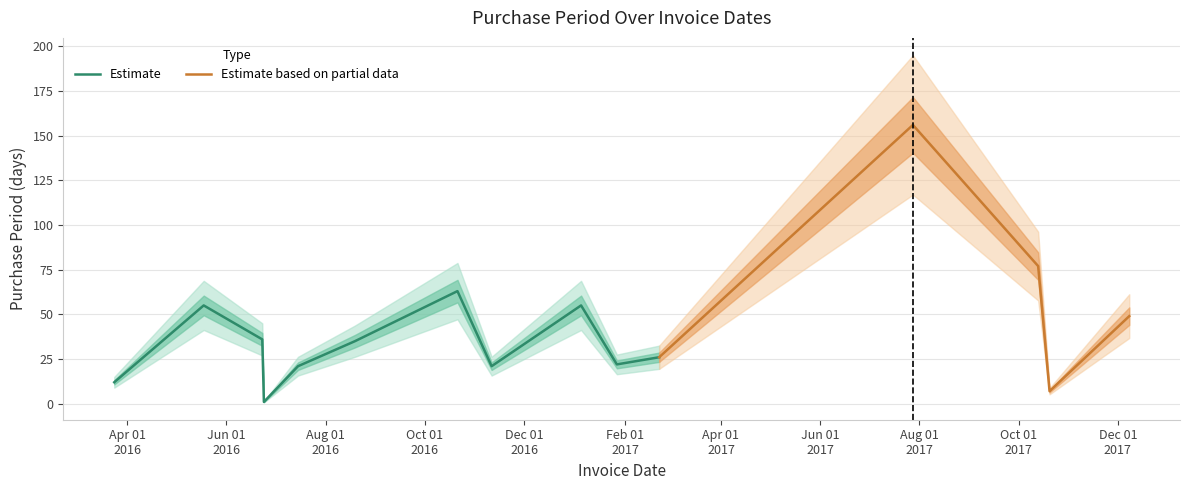

What is the greatest value displayed?

156